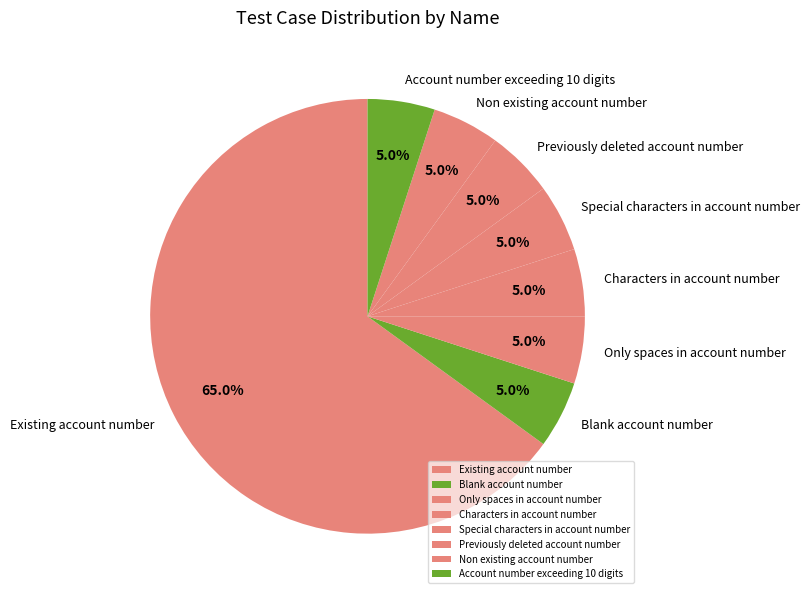

Is it true that Account number exceeding 10 digits is 5% of the pie?

True